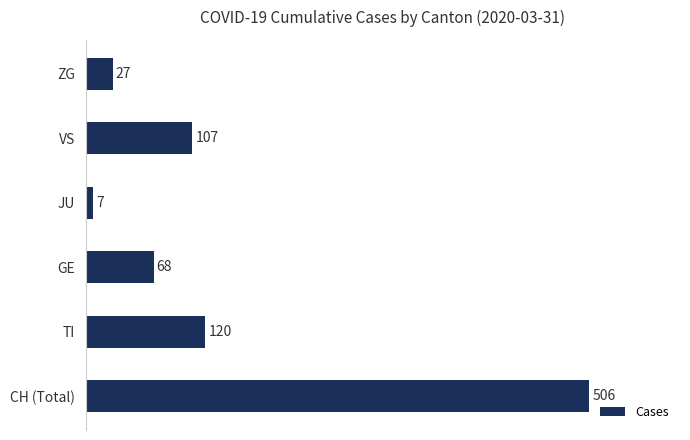

What is the difference between the second highest and second lowest values?

93